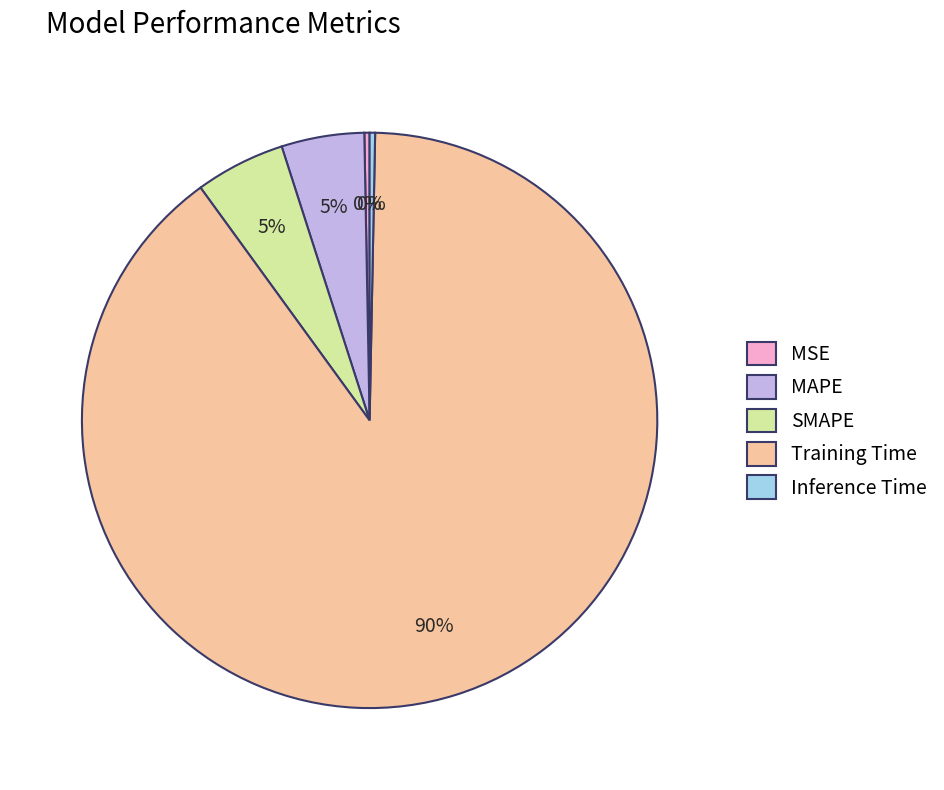

Is there any slice that represents more than half of the pie?

Yes